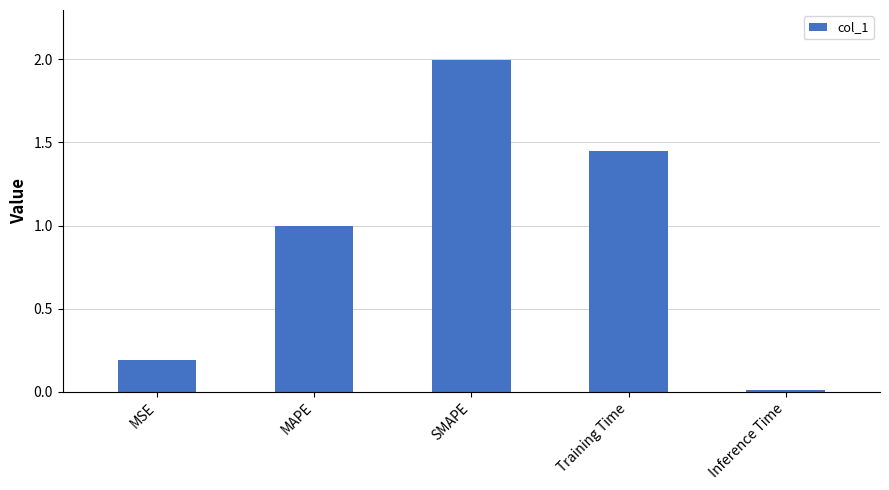

Rank the categories by value from lowest to highest.

Inference Time, MSE, MAPE, Training Time, SMAPE